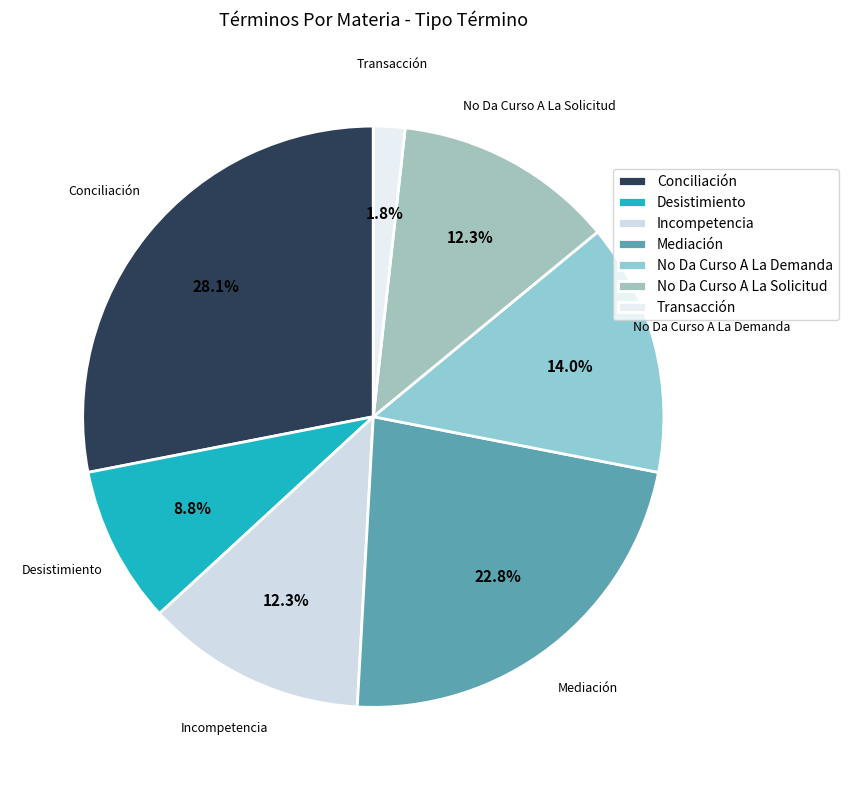

How many segments does this pie chart have?

7